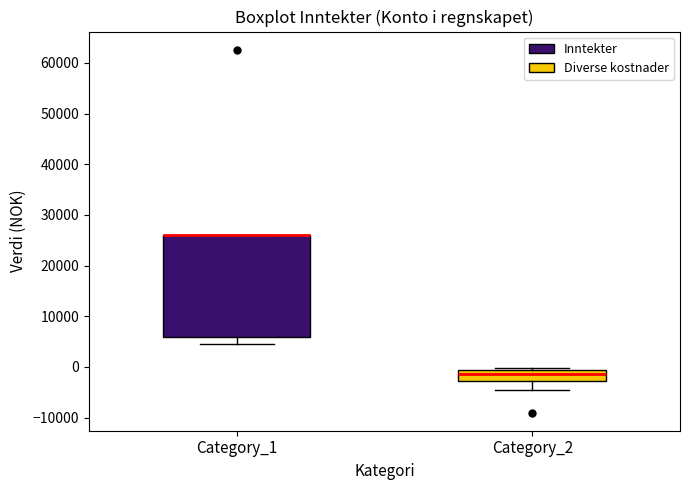

Reading left to right, read every box against the y-axis: the position of its median line, the range the box covers, and the ends of its whiskers. The values are not printed on the chart, so give them approximately, as read against the axis.

Category_1: median 26000 (drawn on the box's upper edge), box 6000 to 26000, whiskers 5000 to 26000
Category_2: median -1000 (just below the box's upper edge), box -3000 to -1000, whiskers -4000 to 0